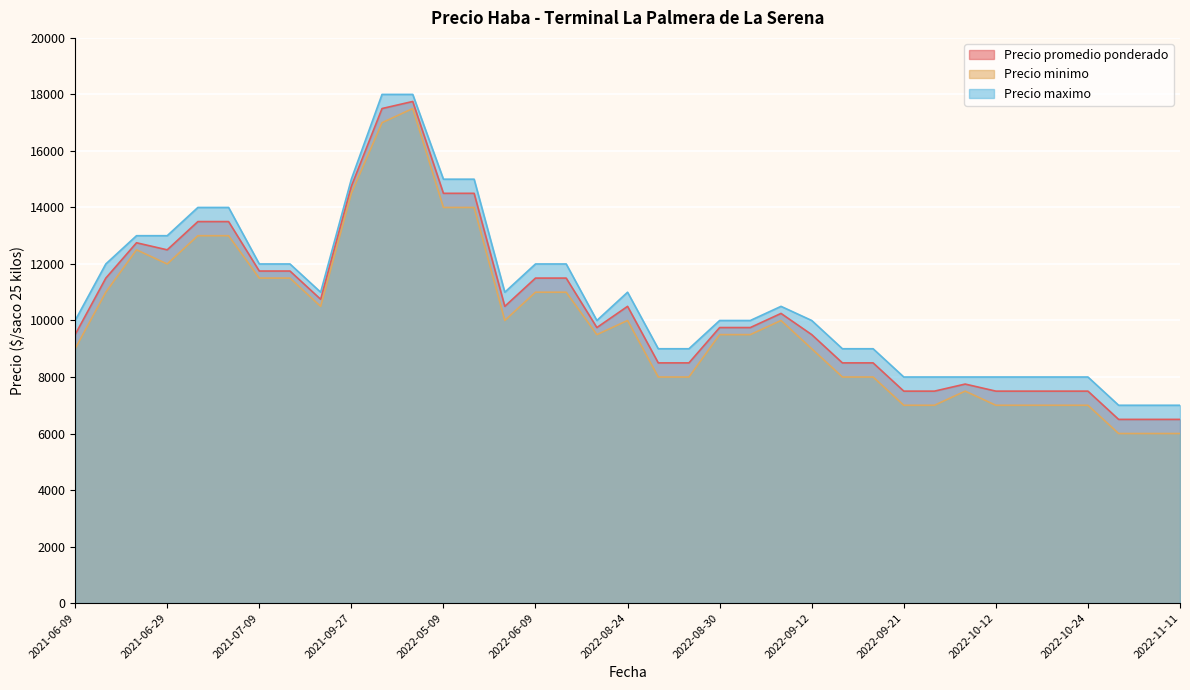

What is the highest value of the Precio minimo series?

17500